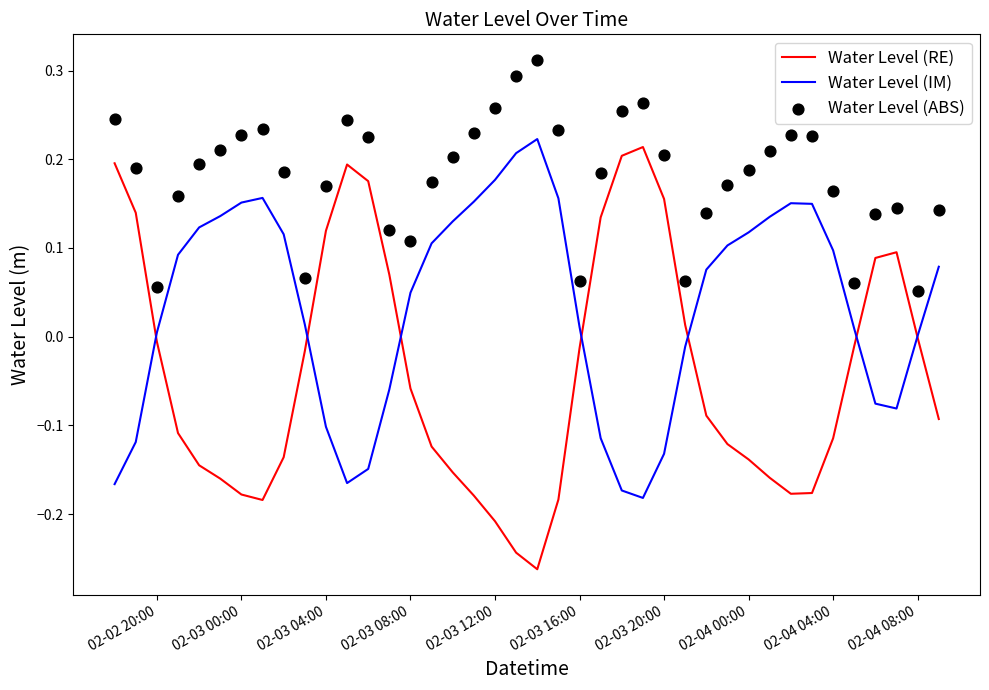

At how many categories does at least one series exceed 0?

40